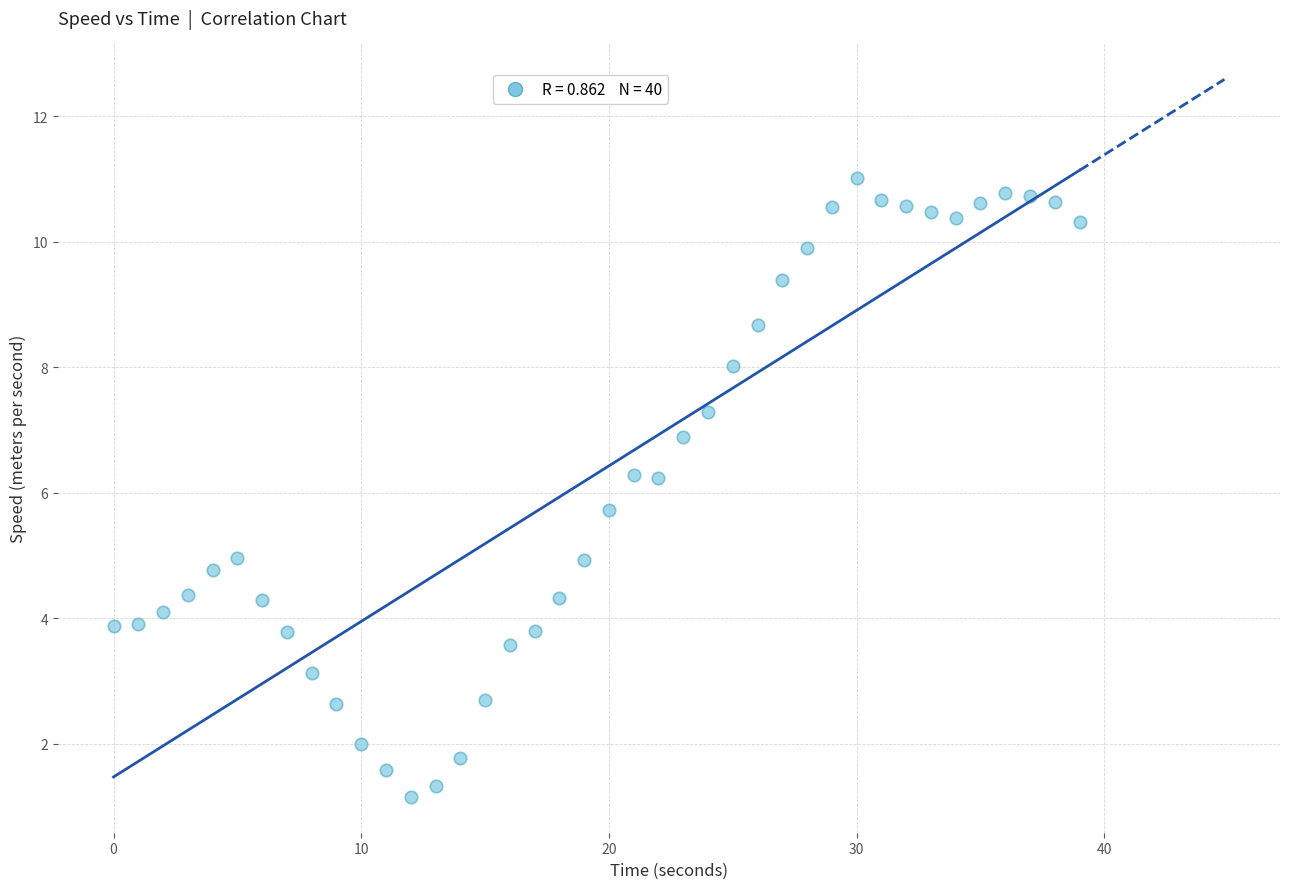

What is the range of Y values (max minus min)?

9.9